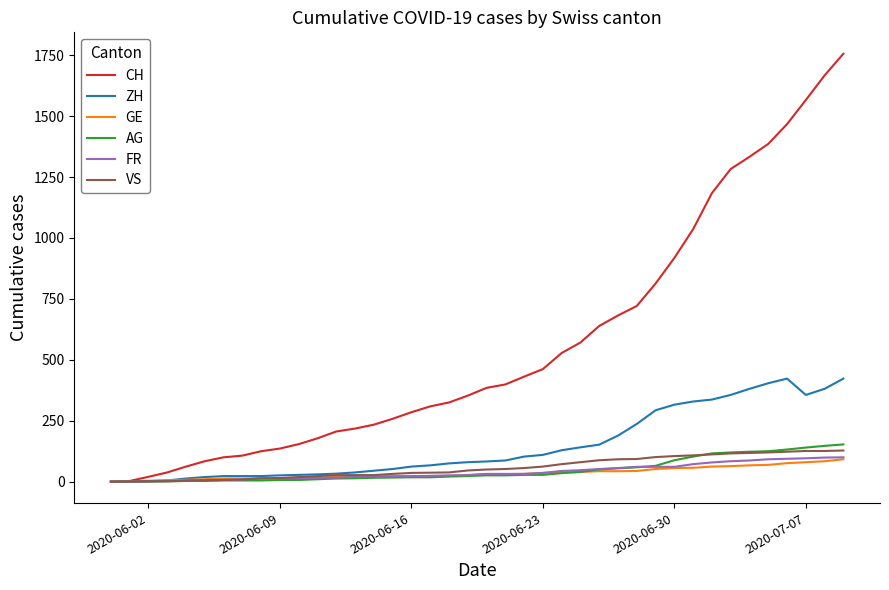

How many lines are shown in the chart?

6